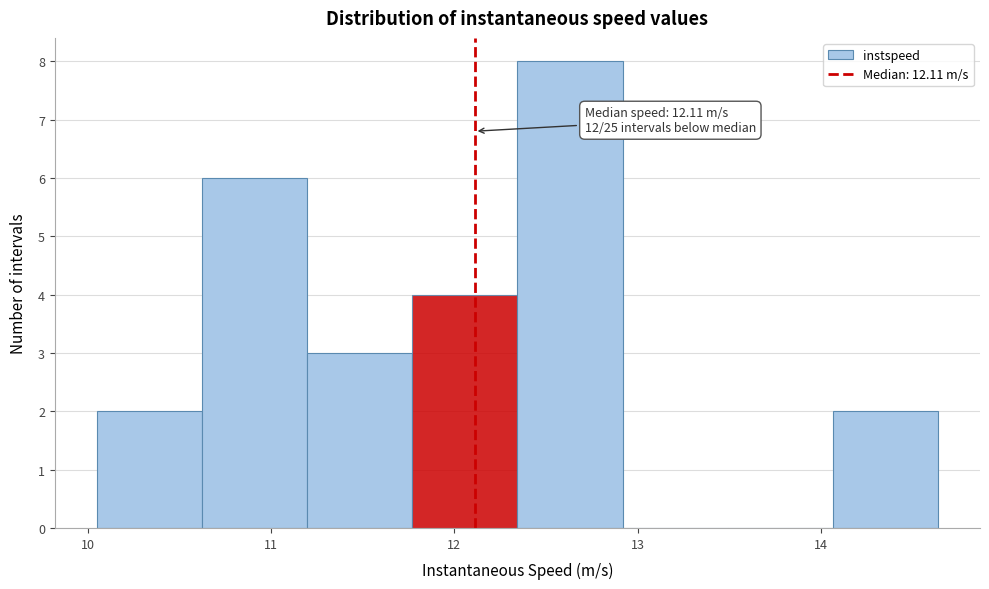

Over which range of the x-axis is the bar tallest?

12.3 to 12.9